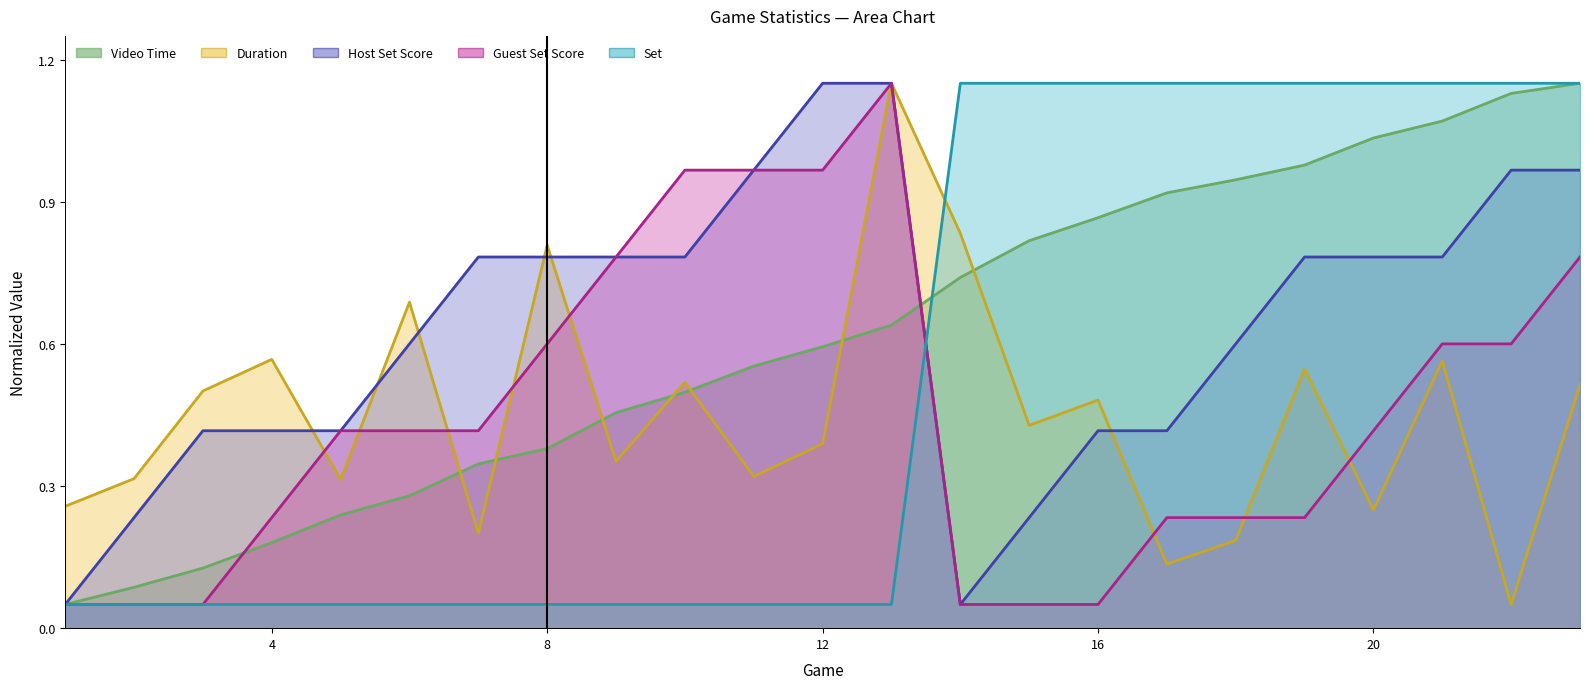

List the labels in order of Duration value, smallest first.

22, 17, 18, 7, 20, 1, 5, 2, 11, 9, 12, 15, 16, 3, 23, 10, 19, 21, 4, 6, 8, 14, 13